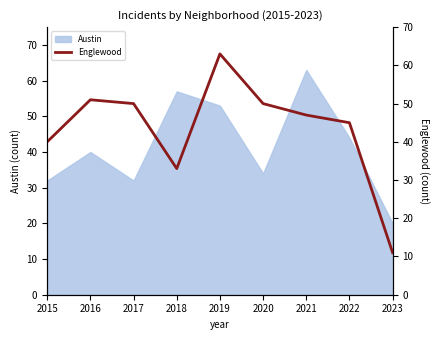

At which label does Austin reach its minimum?

2023